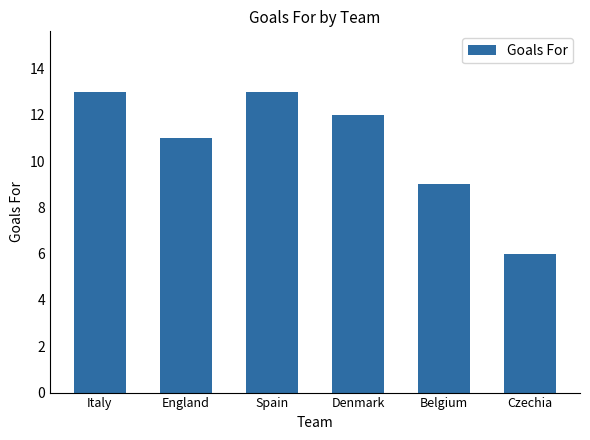

What is the label of the 1st bar from the left?

Italy